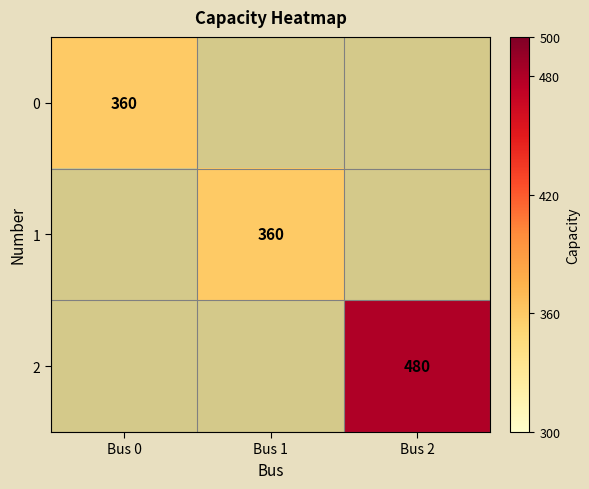

The value of 2 at Bus 2 is 223.3. True or false?

False